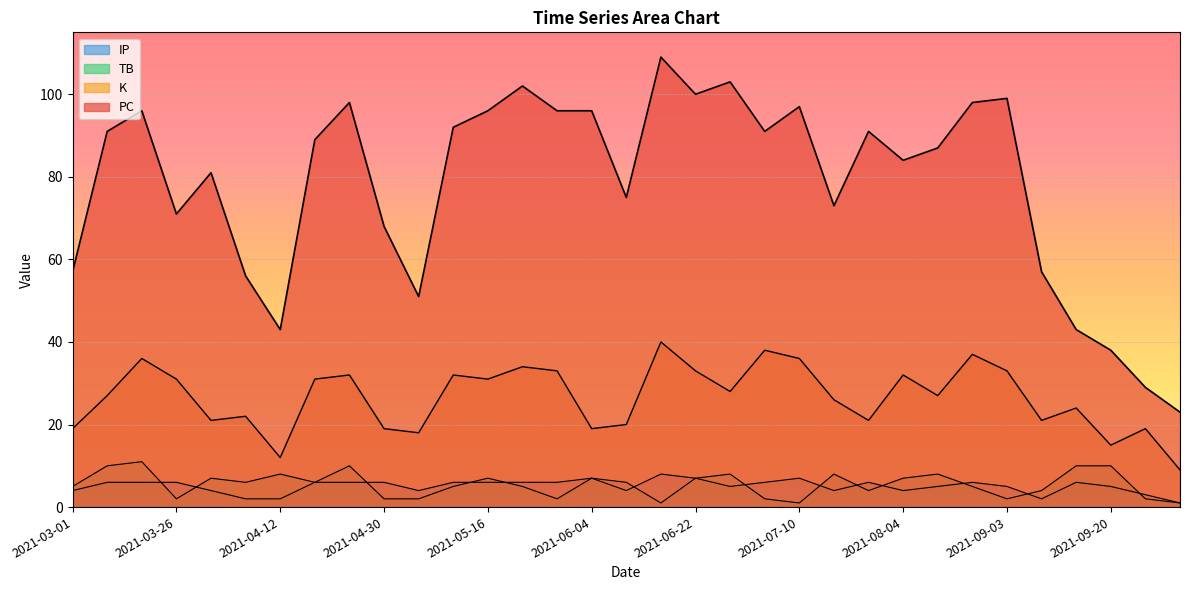

Reading left to right, list all the values displayed in this chart.

PC: 57	91	96	71	81	56	43	89	98	68	51	92	96	102	96	96	75	109	100	103	91	97	73	91	84	87	98	99	57	43	38	29	23
K: 19	27	36	31	21	22	12	31	32	19	18	32	31	34	33	19	20	40	33	28	38	36	26	21	32	27	37	33	21	24	15	19	9
TB: 5	10	11	2	7	6	8	6	10	2	2	5	7	5	2	7	6	1	7	8	2	1	8	4	7	8	5	2	4	10	10	2	1
IP: 4	6	6	6	4	2	2	6	6	6	4	6	6	6	6	7	4	8	7	5	6	7	4	6	4	5	6	5	2	6	5	3	1